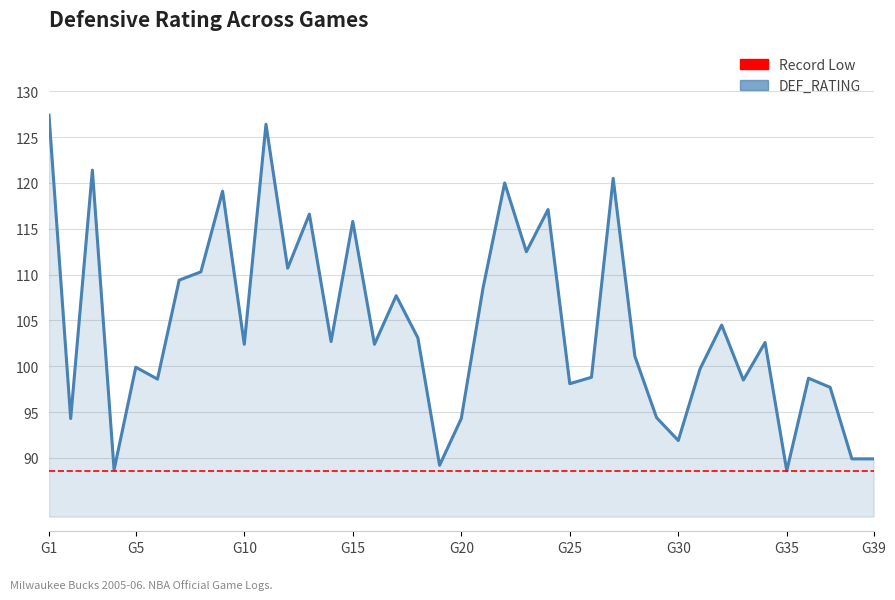

What is the ratio of the value at 7 to the value at 30?

1.2